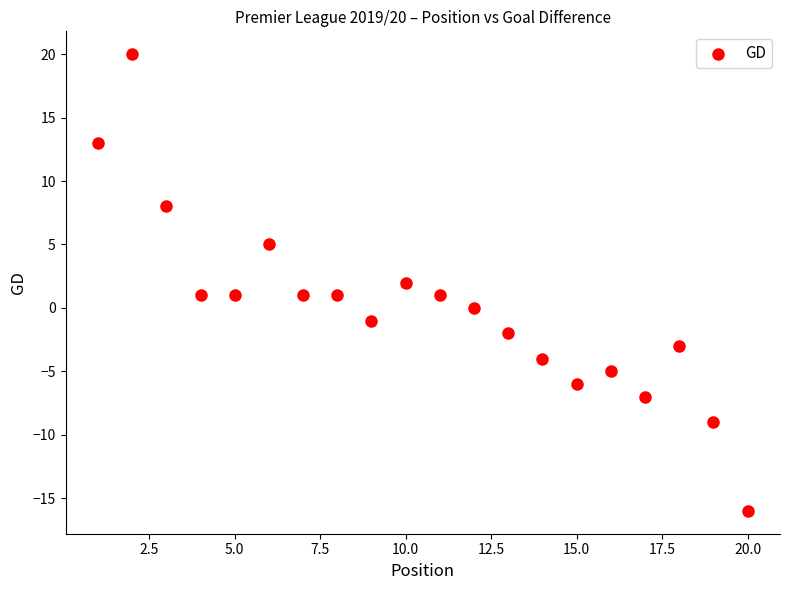

What is the range of X values (max minus min)?

19